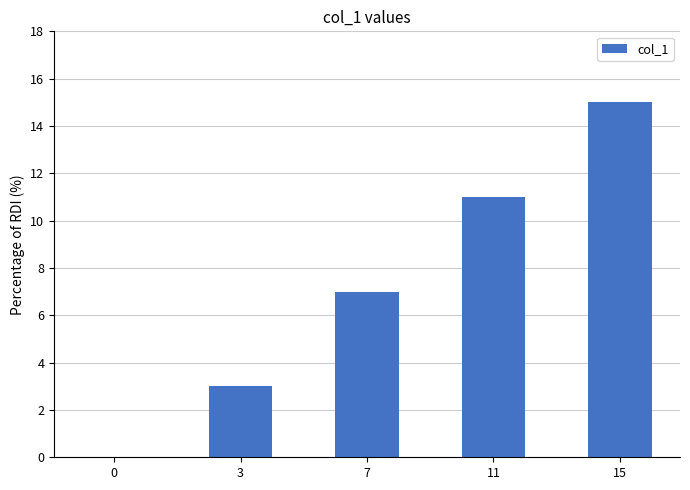

Reading left to right, what are all the values shown in this chart?

0=0	3=3	7=7	11=11	15=15